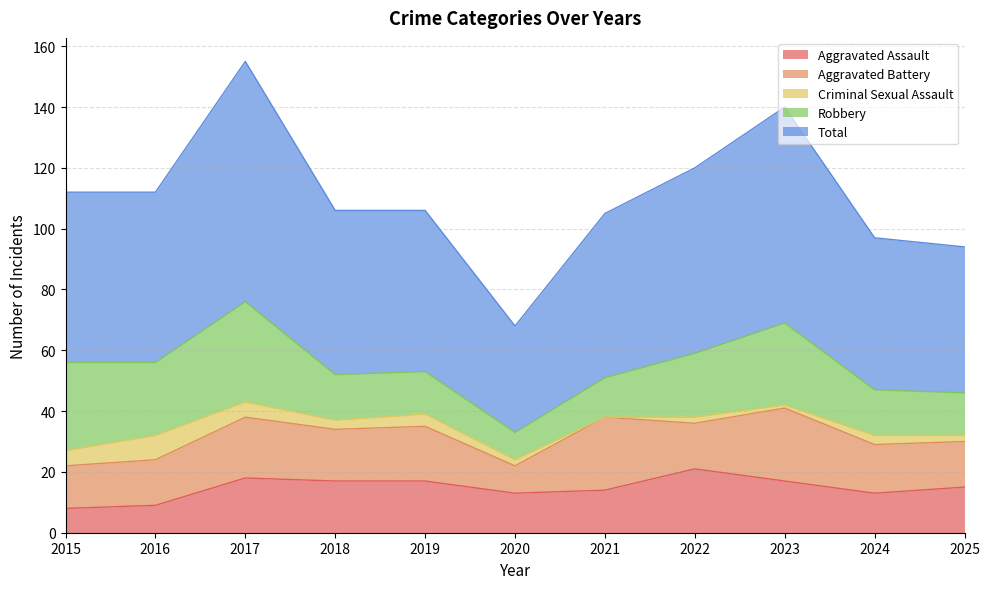

What is the sum of all Total values?

617